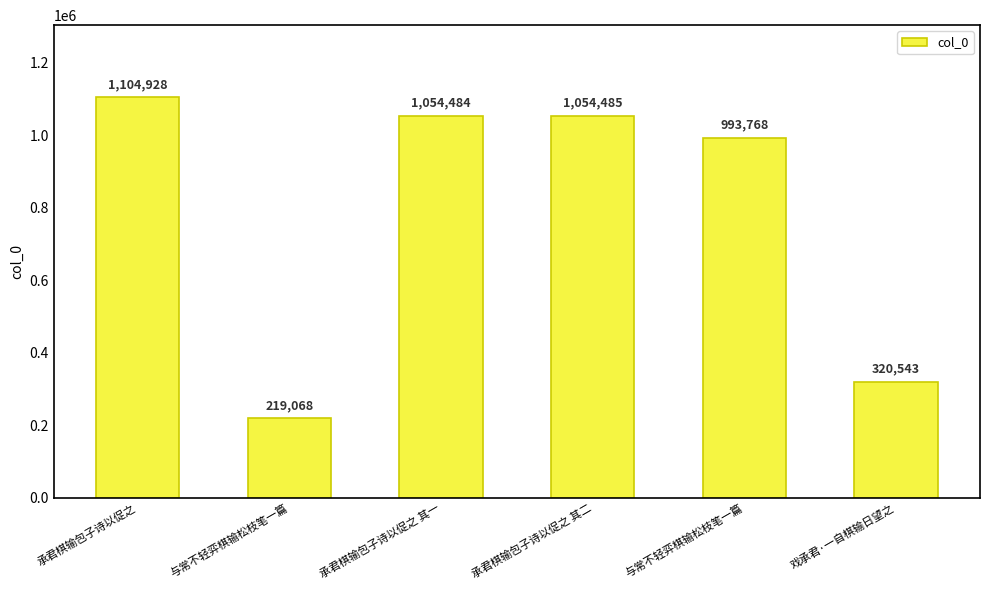

Count the number of categories in the chart.

6